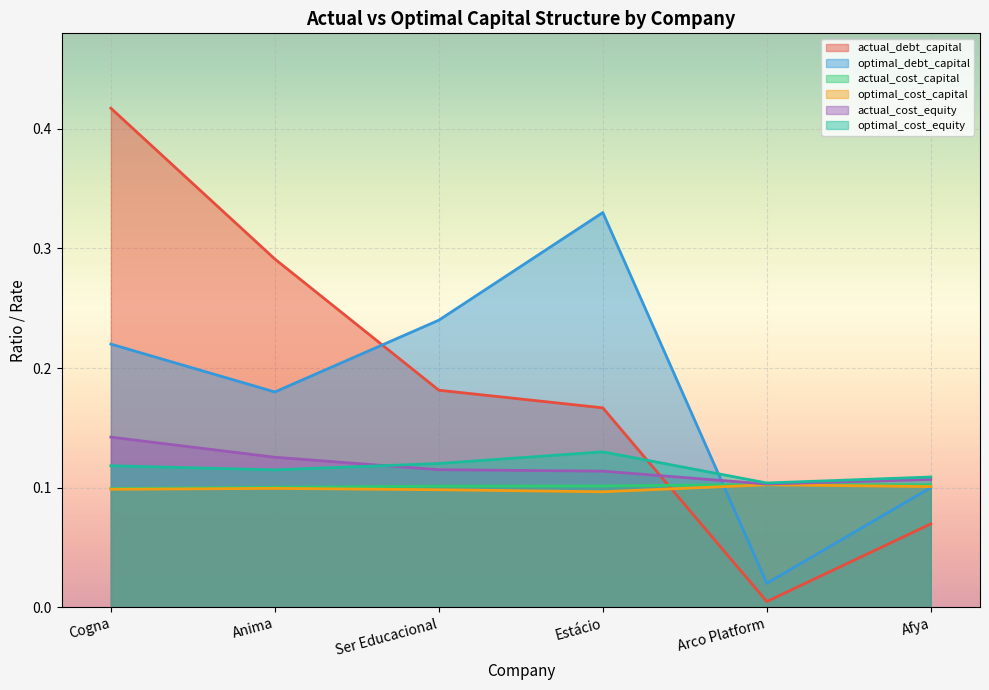

The actual_cost_capital series shows 0.1 at Cogna. True or false?

True